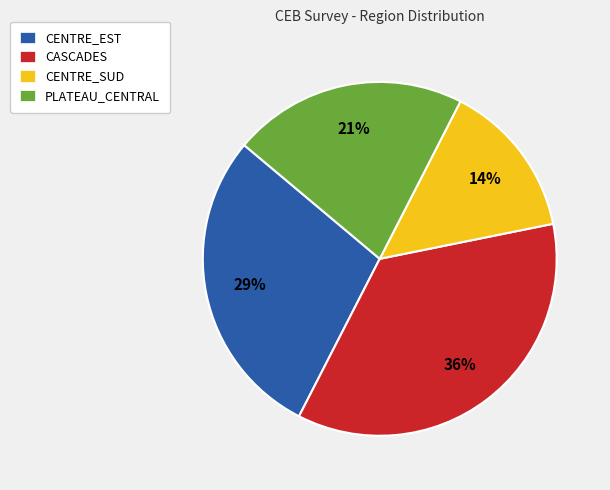

What is the ratio of the value at PLATEAU_CENTRAL to the value at CASCADES?

0.6